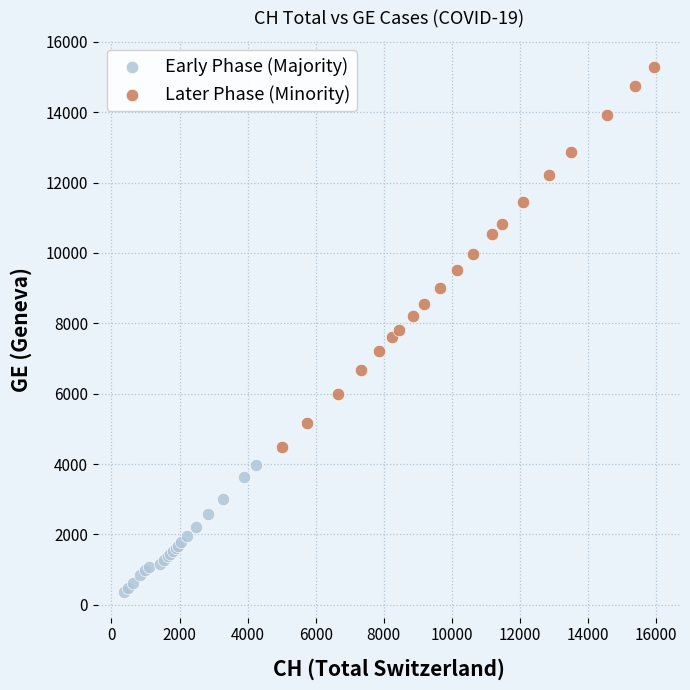

Which series reaches the maximum Y coordinate?

Later Phase (Minority)